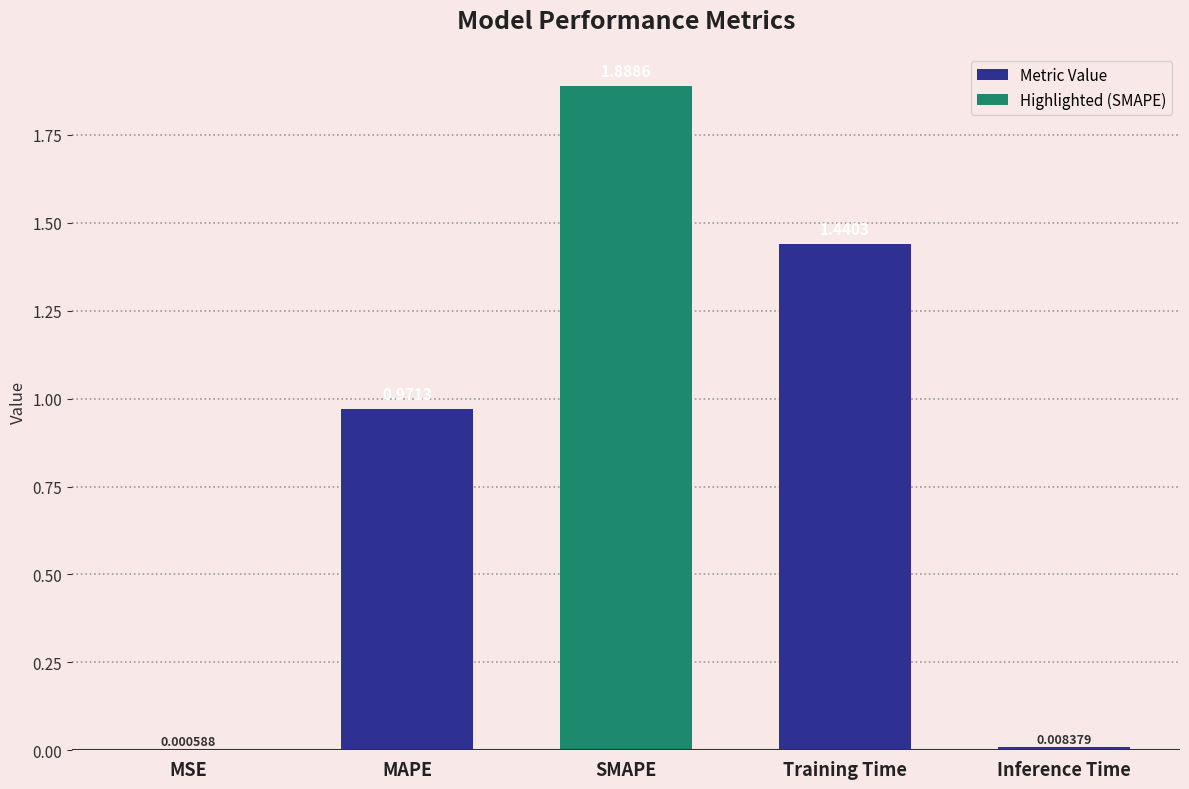

List the labels in order of value, smallest first.

MSE, Inference Time, MAPE, Training Time, SMAPE